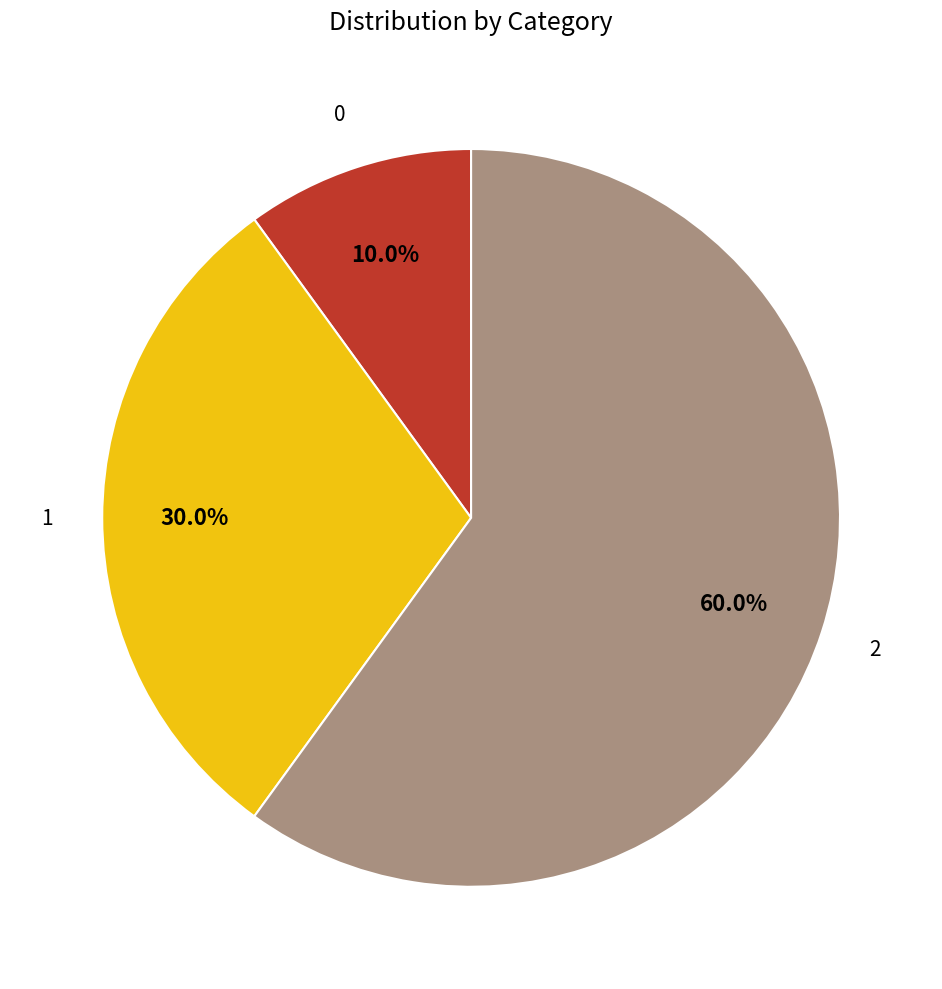

True or false: 2 accounts for 51% of the total.

False